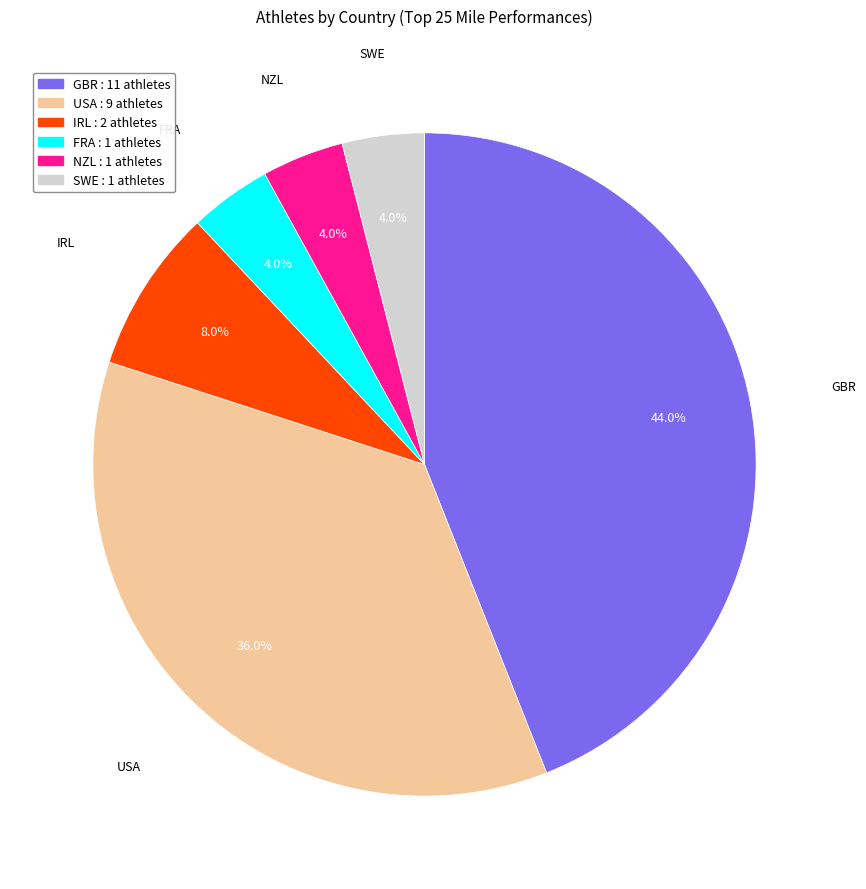

How many segments does this pie chart have?

6